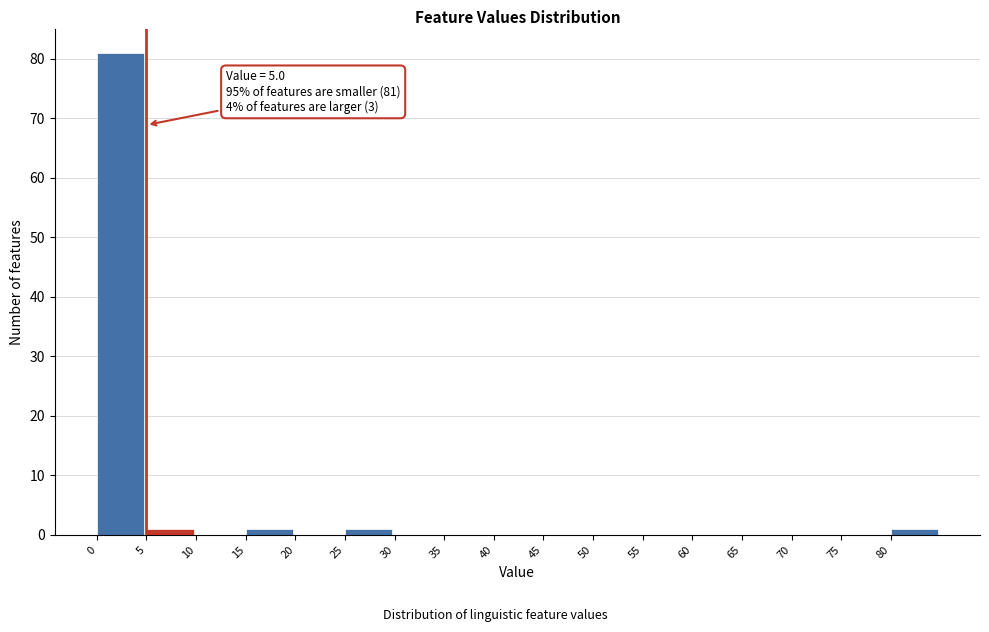

Over which range of the x-axis is the bar tallest?

0 to 5